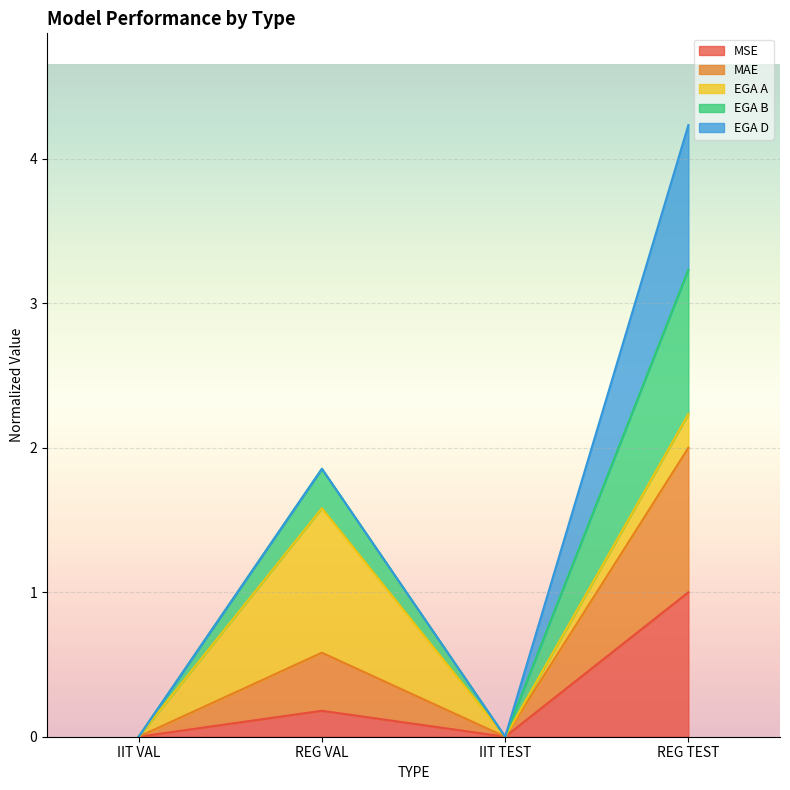

Between IIT VAL and IIT TEST, which series saw the biggest shift?

MSE